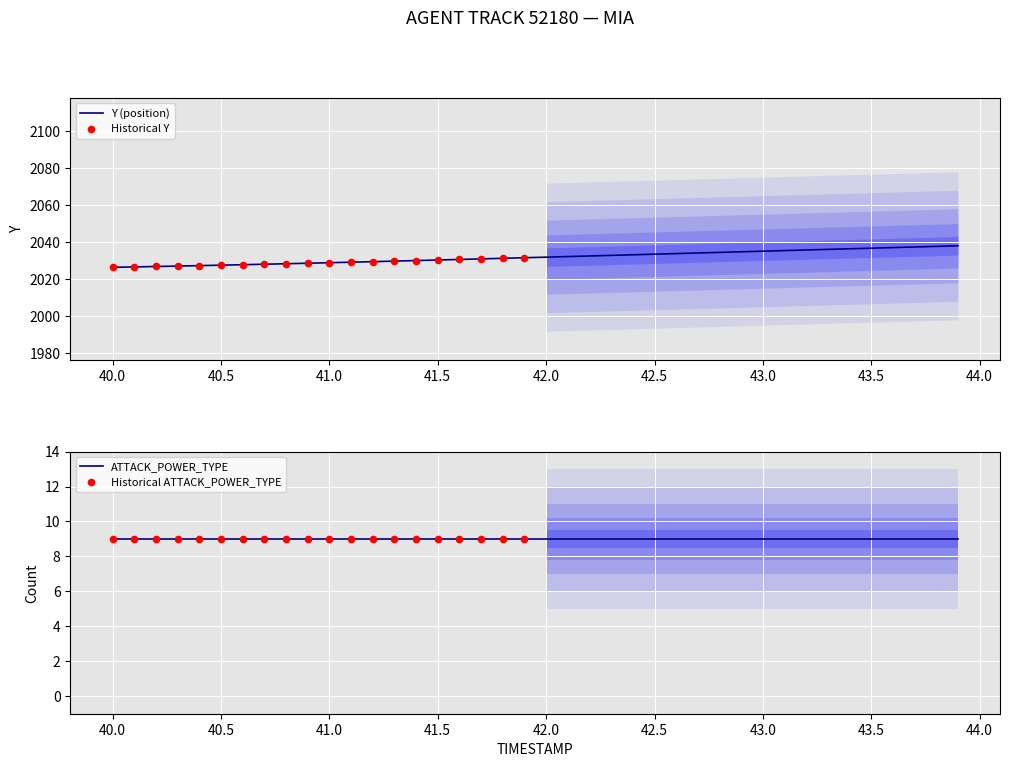

Is it true that Y (position) equals 3073.9 at 42.0?

False